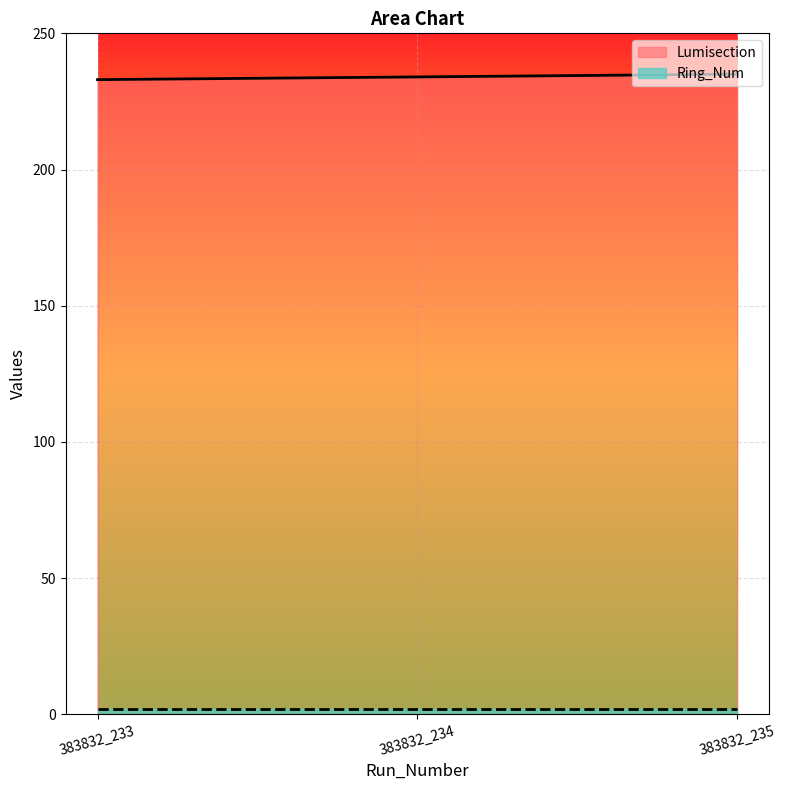

What is the change in value from 383832_233 to 383832_234?

+1